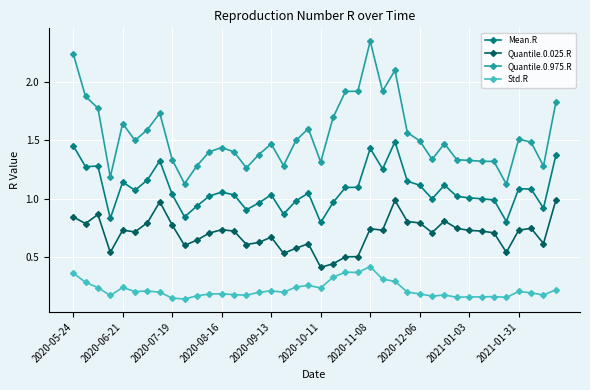

Which series has the largest range (max minus min)?

Quantile.0.975.R